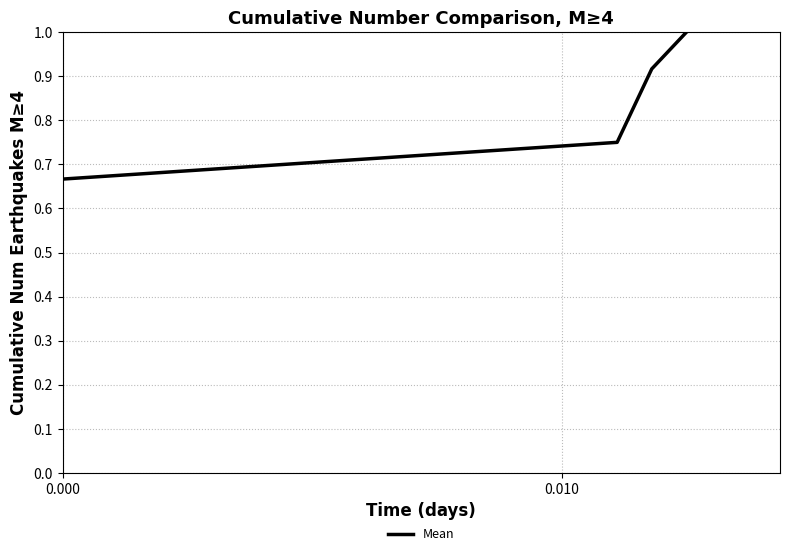

True or false: there are more than 0 points higher than both neighbors.

False